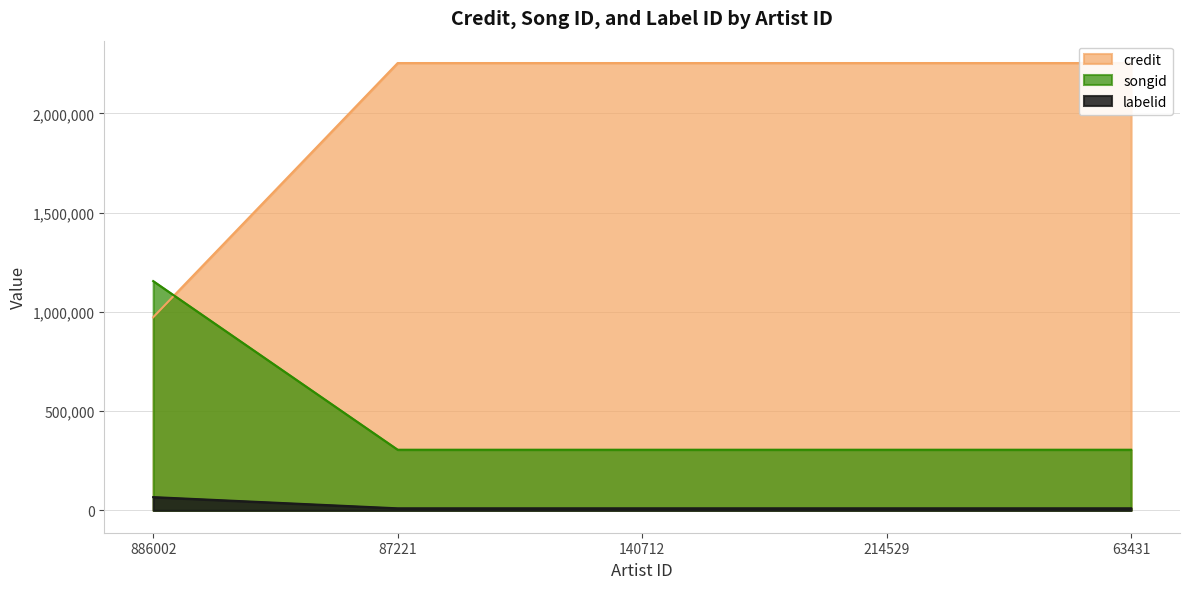

Which category has the highest value across all series?

87221